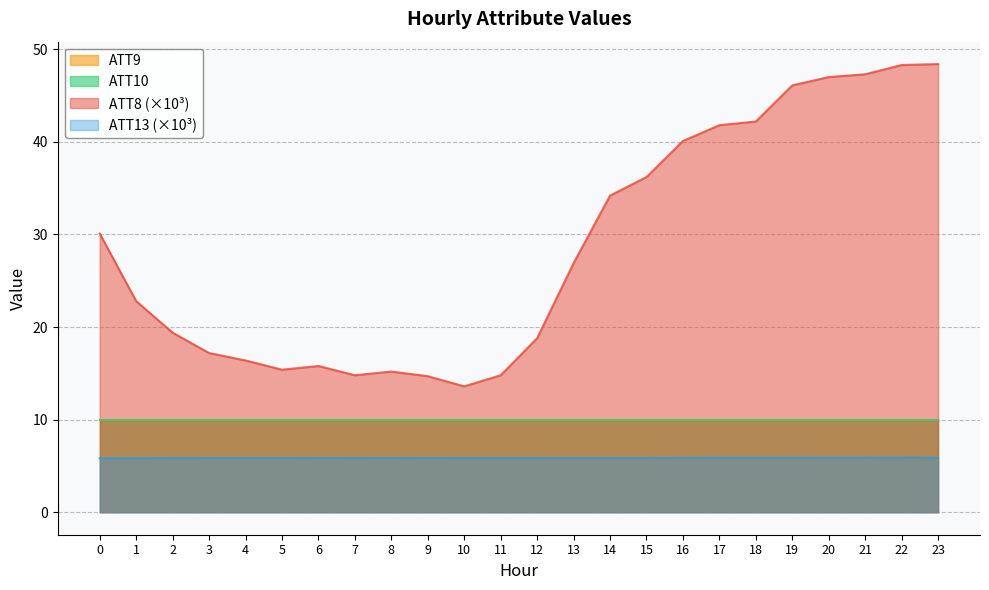

What is the sum of all ATT8 values?

687.5